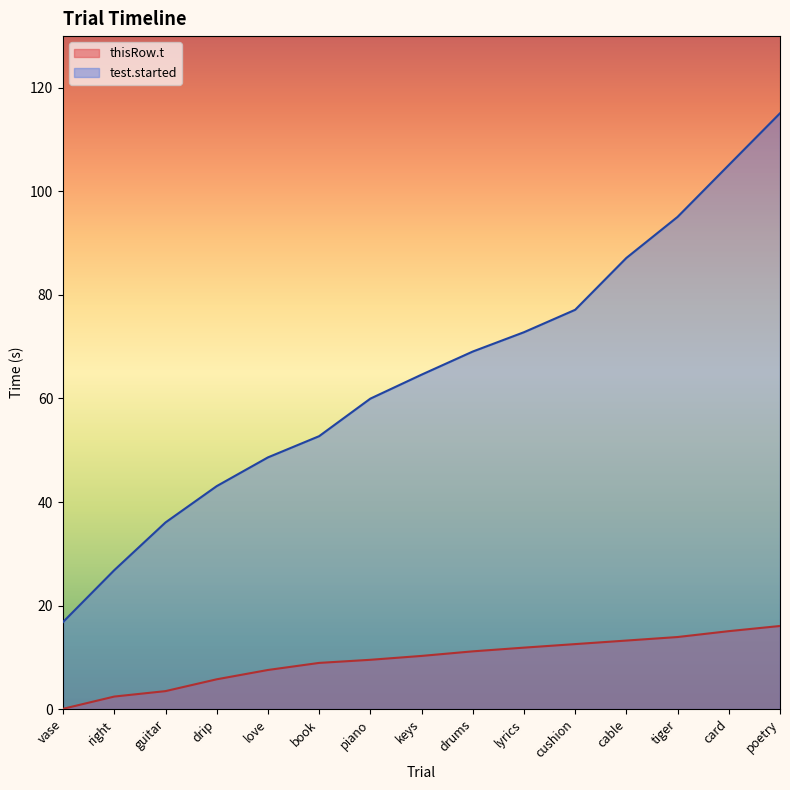

List the series in order of their peak value, lowest first.

thisRow.t, test.started